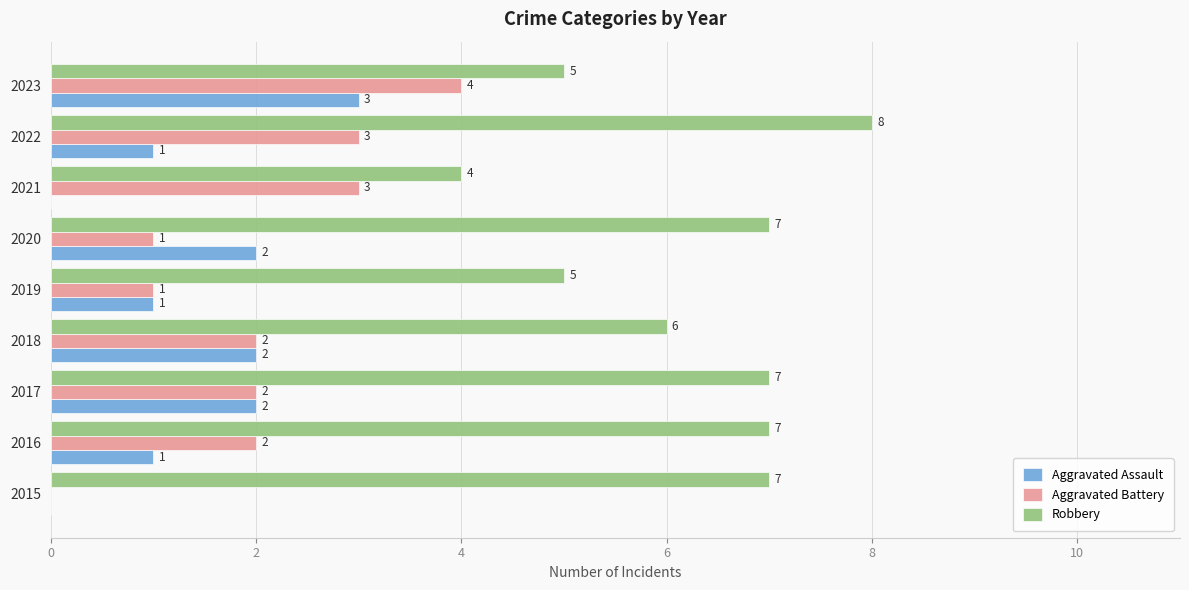

Is the value of Robbery at 2021 greater than the value of Aggravated Battery at 2022?

Yes